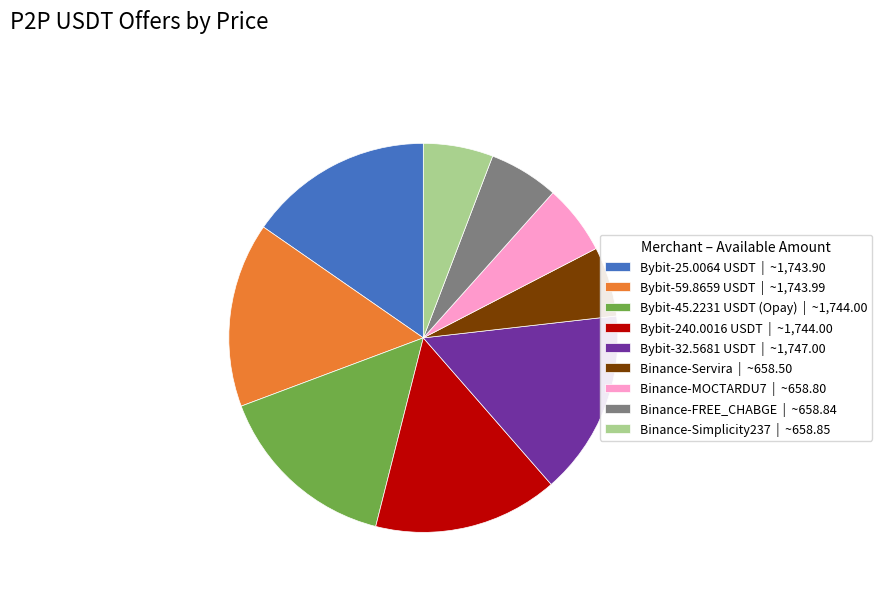

True or false: Bybit-45.2231 USDT (Opay) | ~1,744.00 accounts for 4% of the total.

False